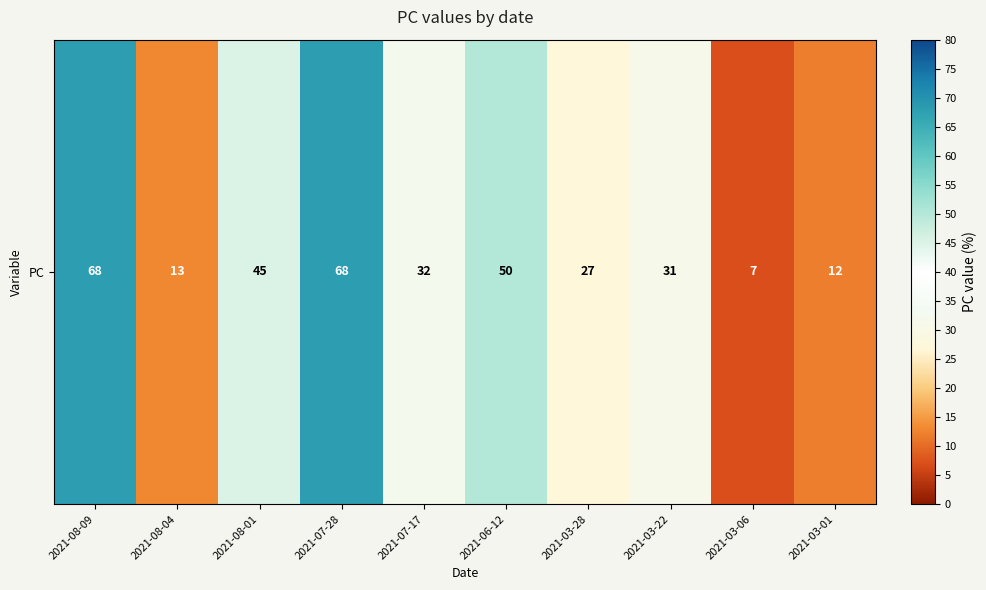

Reading left to right, transcribe all the data shown in this chart.

68	13	45	68	32	50	27	31	7	12